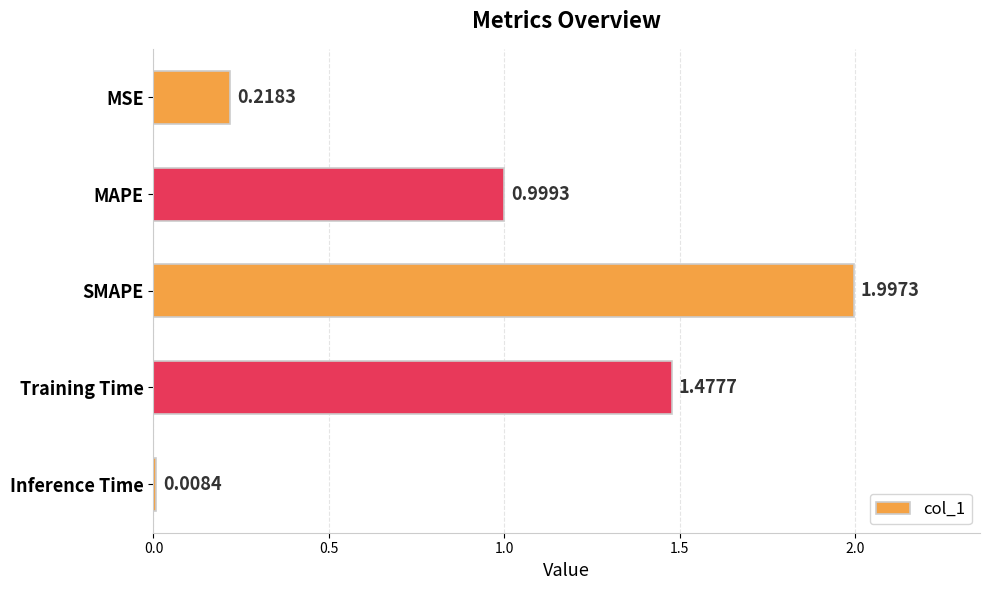

Which label corresponds to the smallest value in the chart?

Inference Time